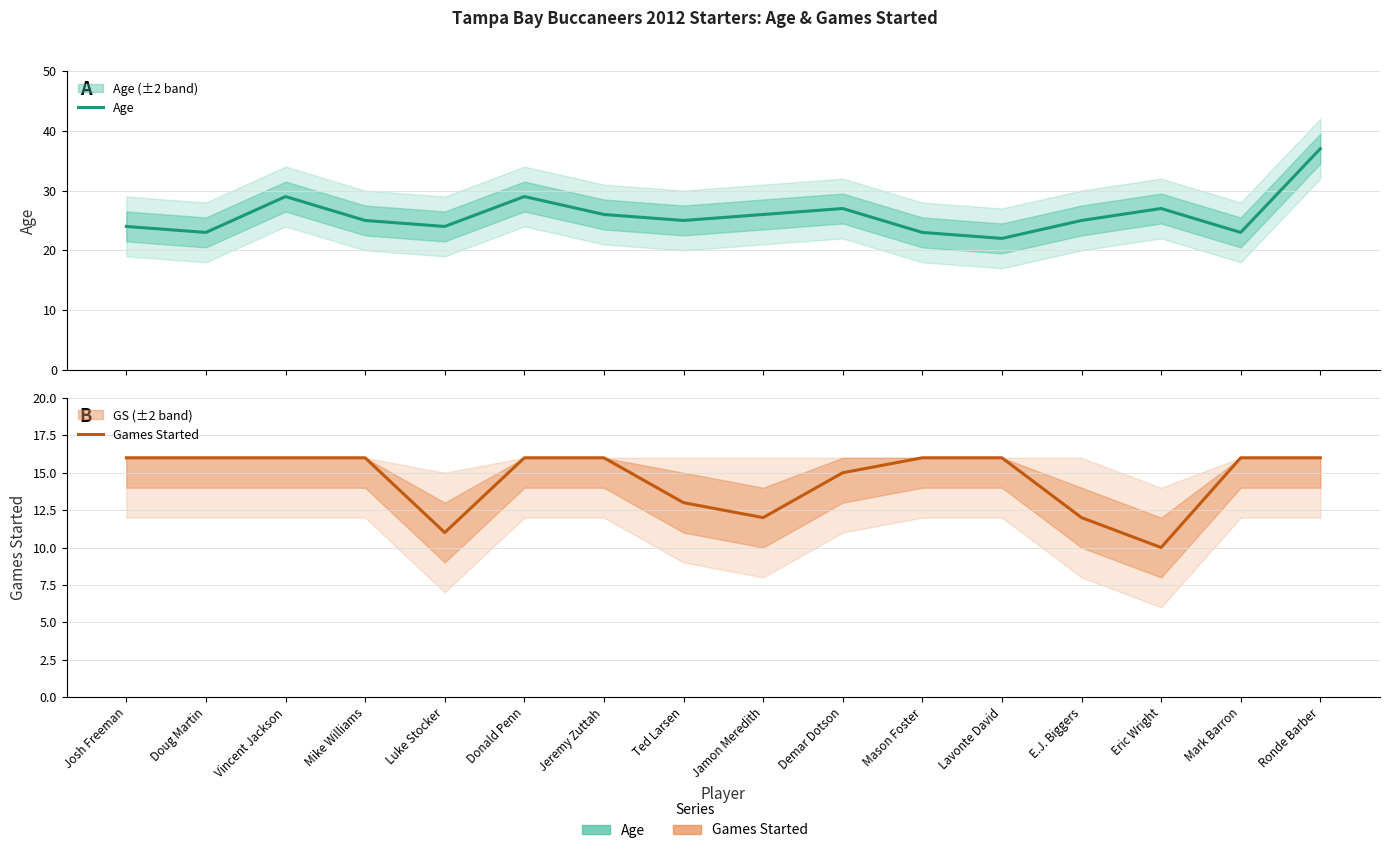

The value of Games Started at Mason Foster is 23. True or false?

False